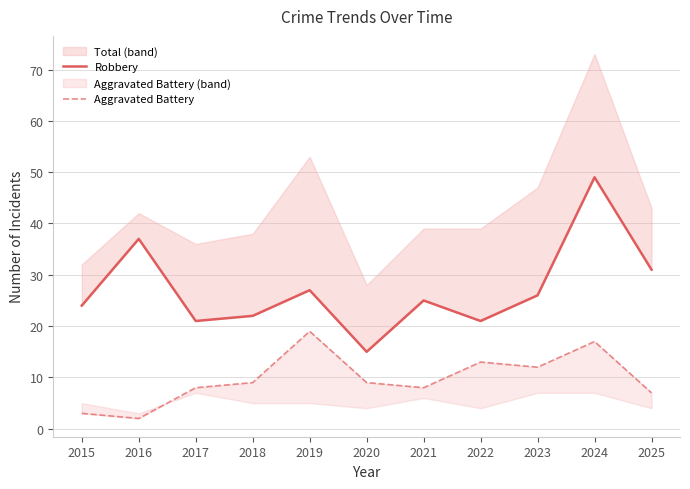

At which category does Aggravated Battery reach its first local valley?

2016